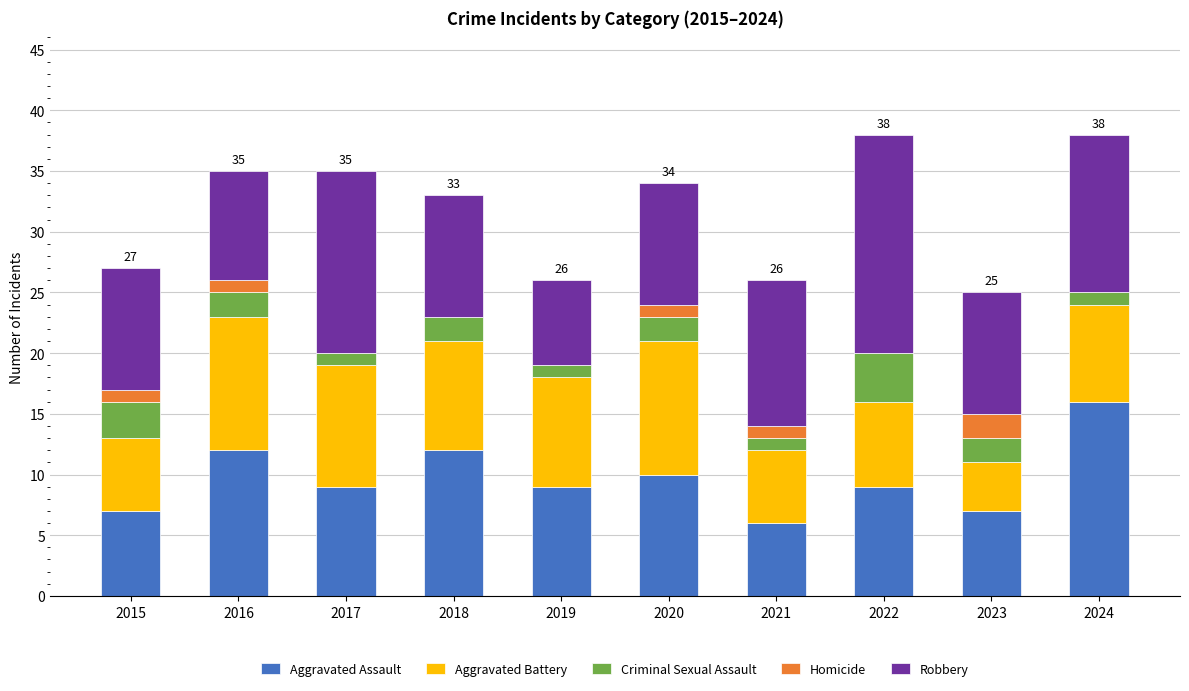

What is the total value across all series at 2015?

27